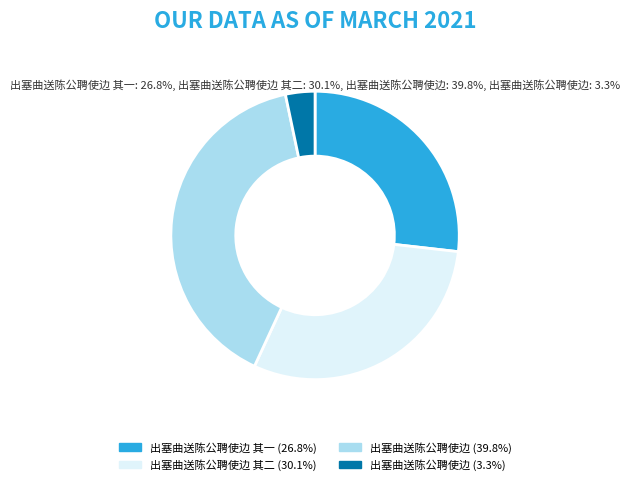

How many segments does this pie chart have?

4